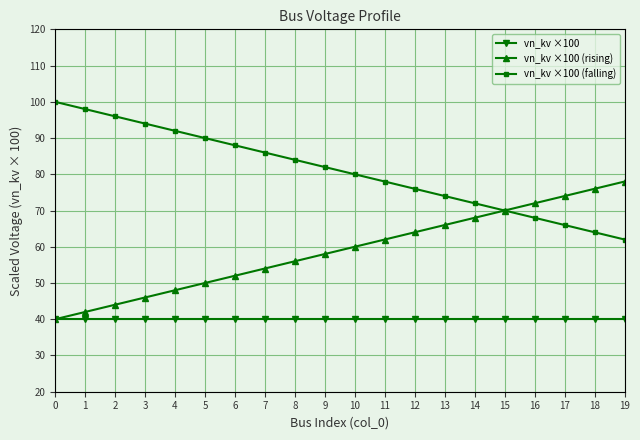

Reading right to left, extract all data points from this chart.

vn_kv ×100: 40.0	40.0	40.0	40.0	40.0	40.0	40.0	40.0	40.0	40.0	40.0	40.0	40.0	40.0	40.0	40.0	40.0	40.0	40.0	40.0
vn_kv ×100 (rising): 78.0	76.0	74.0	72.0	70.0	68.0	66.0	64.0	62.0	60.0	58.0	56.0	54.0	52.0	50.0	48.0	46.0	44.0	42.0	40.0
vn_kv ×100 (falling): 62.0	64.0	66.0	68.0	70.0	72.0	74.0	76.0	78.0	80.0	82.0	84.0	86.0	88.0	90.0	92.0	94.0	96.0	98.0	100.0